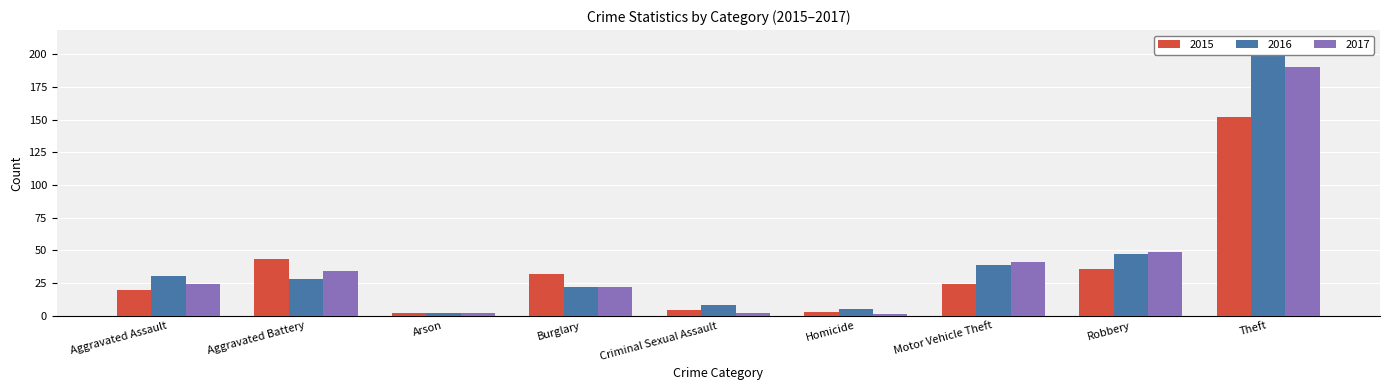

True or false: 2017 has a value of 49 at Robbery.

True